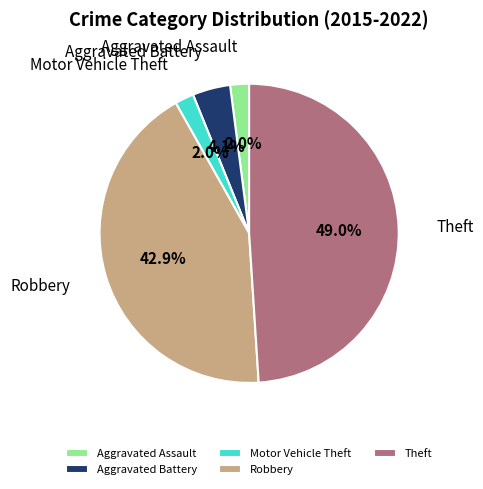

What is the largest slice in the pie chart?

Theft